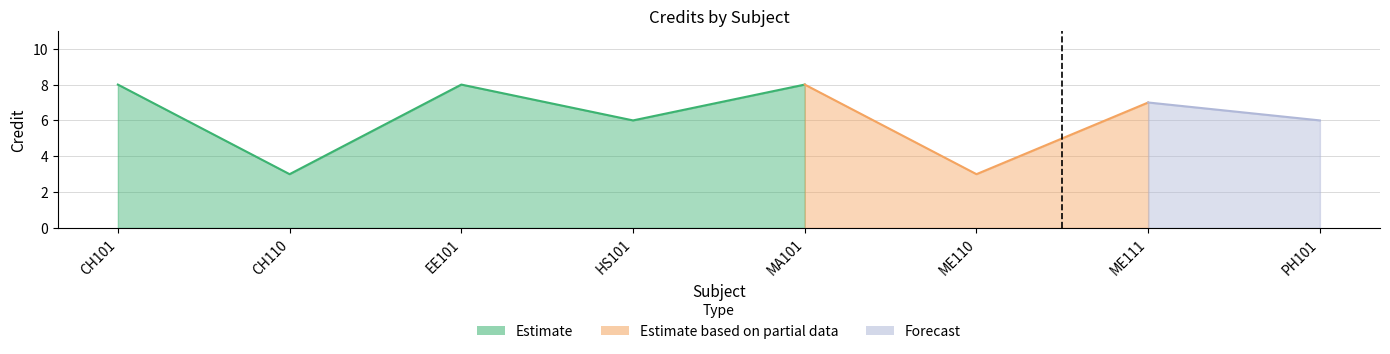

True or false: the data shows 5 at CH110.

False